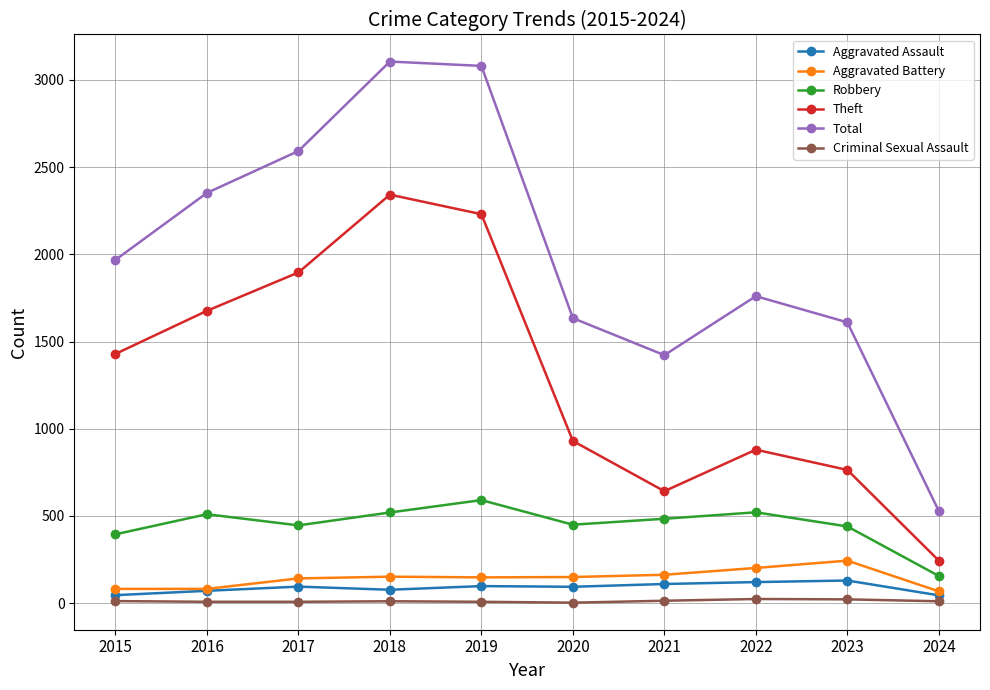

What is the value of the Aggravated Battery point at the 6th from the left?

150